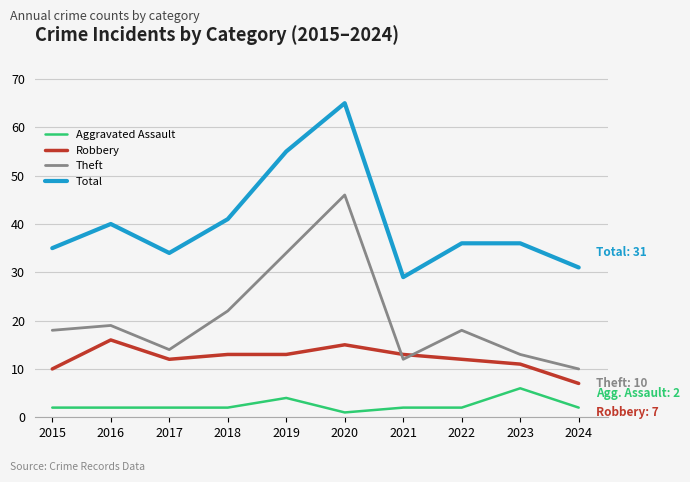

Which series changed the most between 2017 and 2021?

Total